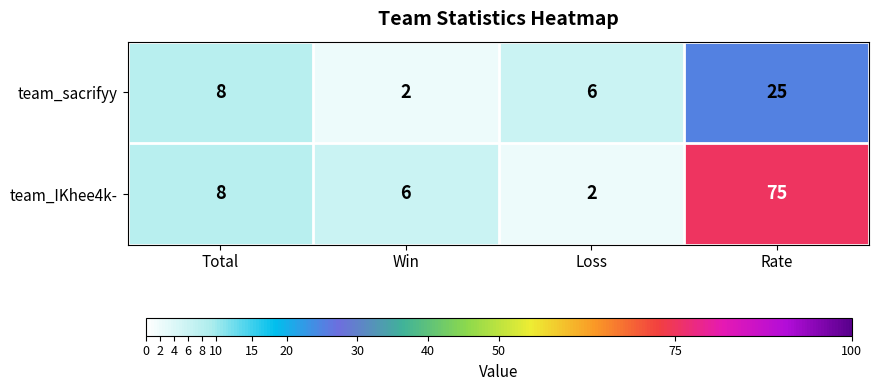

Reading right to left, extract all data points from this chart.

team_sacrifyy: Rate=25	Loss=6	Win=2	Total=8
team_IKhee4k-: Rate=75	Loss=2	Win=6	Total=8